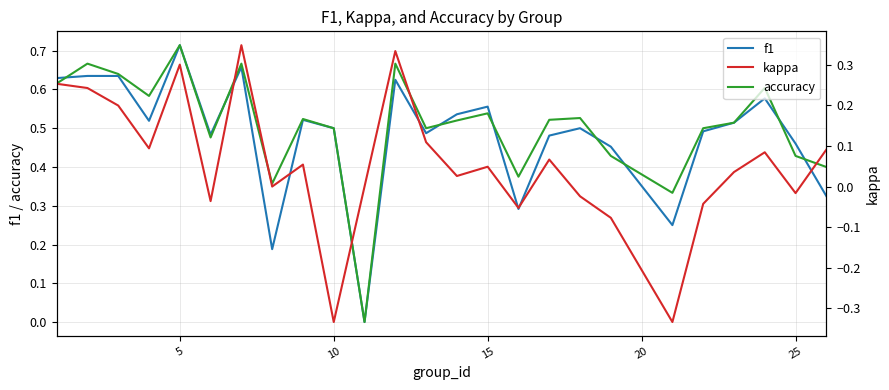

The accuracy series shows 0.2 at 5. True or false?

False